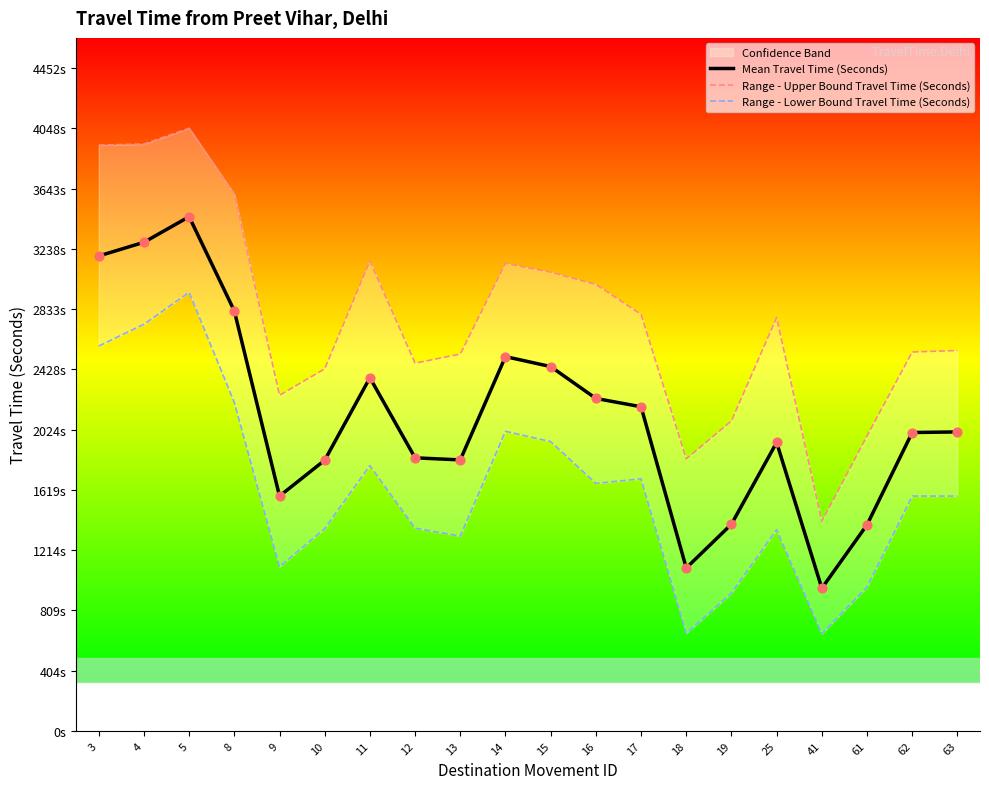

Which series has the largest Y range (max minus min)?

Range - Upper Bound Travel Time (Seconds)